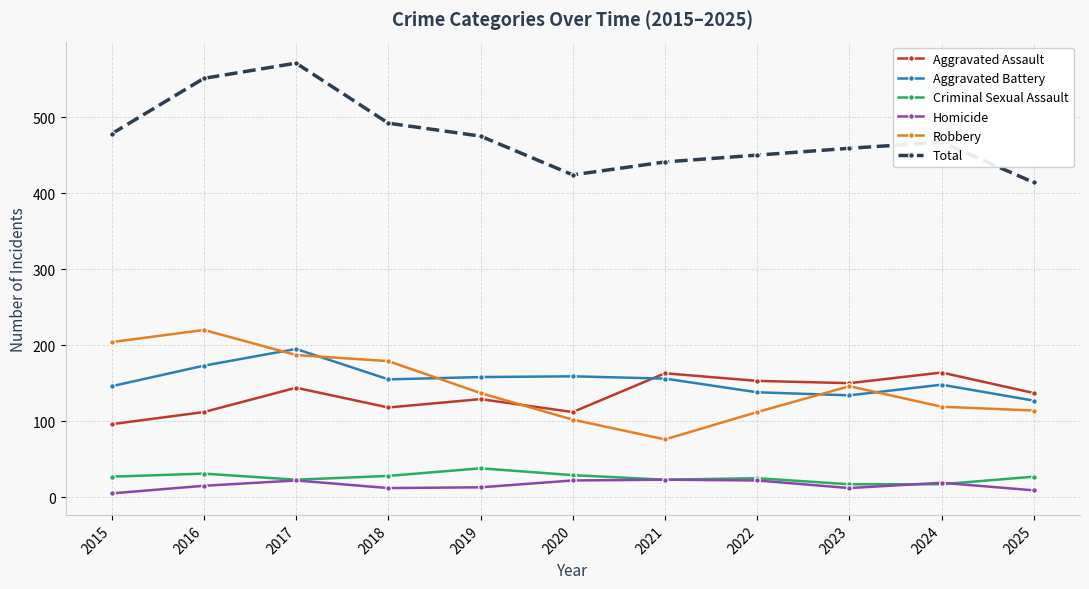

How many interior local peaks does the Aggravated Assault series have?

4